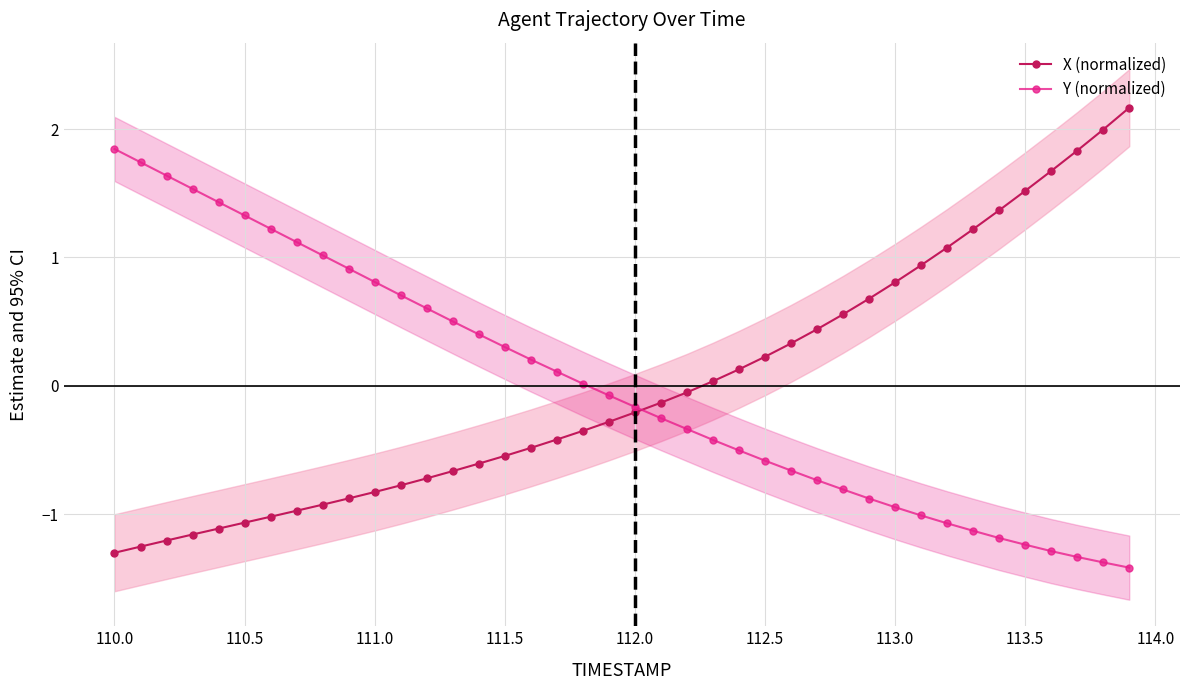

Is this an area chart (filled region under the line)?

No